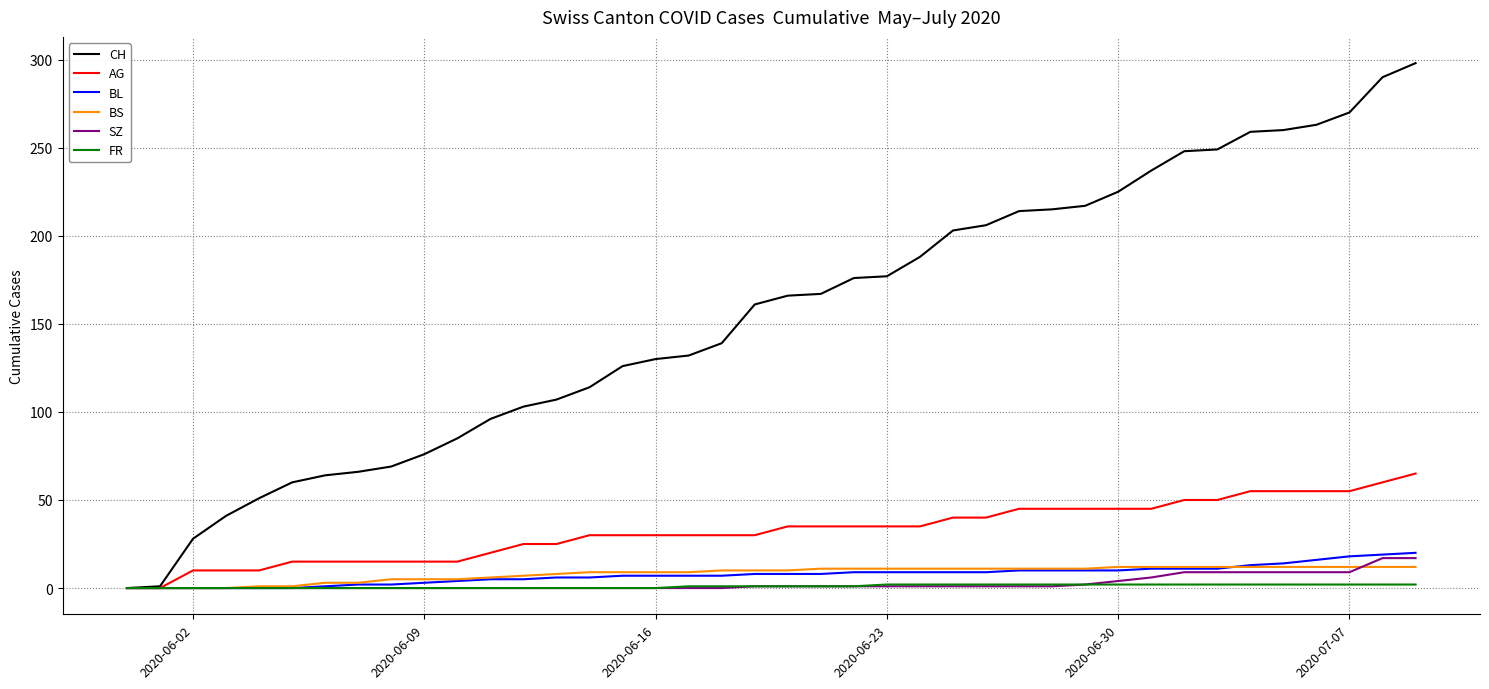

What is the highest value of the AG series?

65